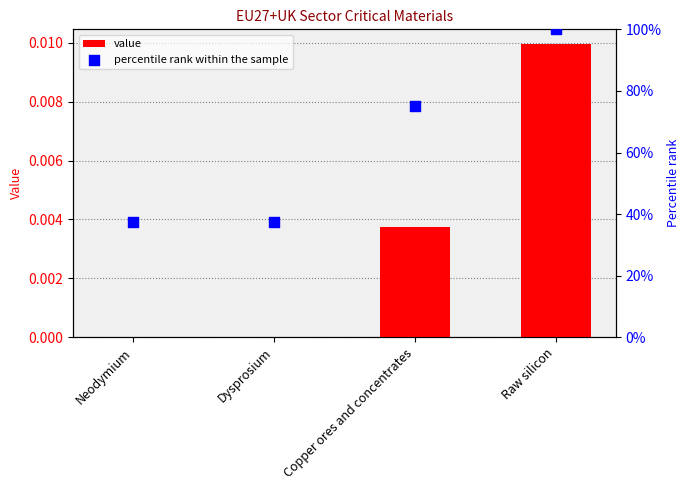

Is the value of percentile rank within the sample at Raw silicon greater than the value of value at Neodymium?

Yes